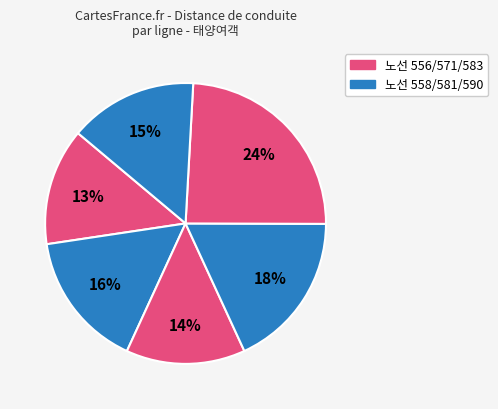

What is the largest slice in the pie chart?

583